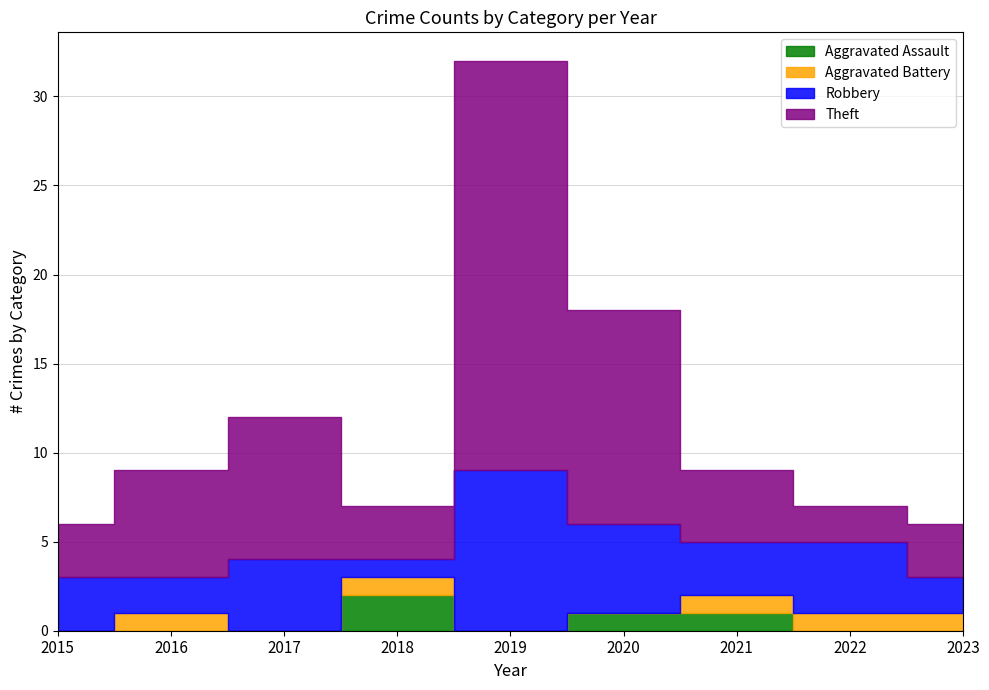

Which series changed the most between 2019 and 2023?

Theft